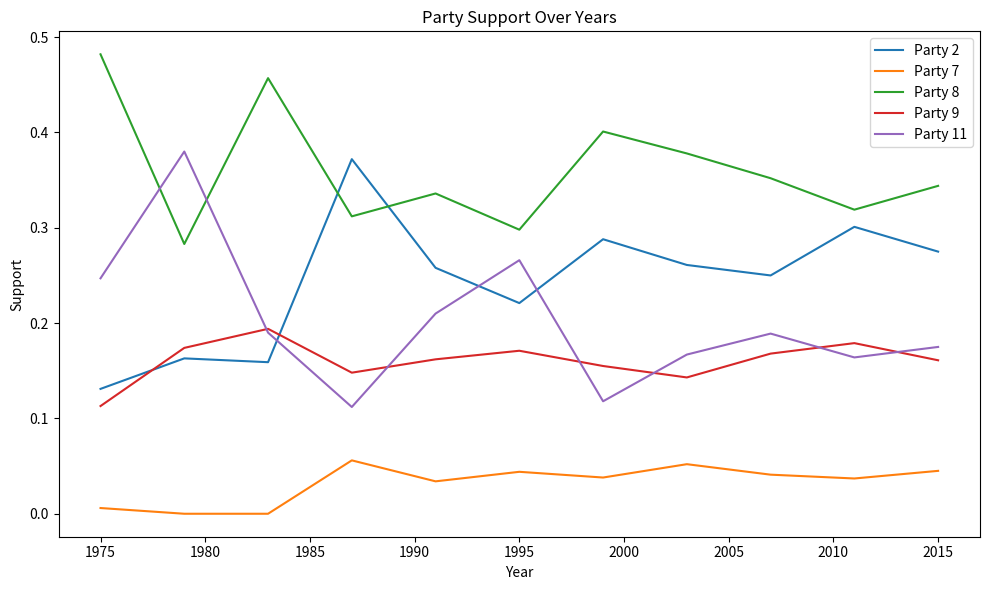

True or false: Party 7 and Party 8 intersect in this chart.

False